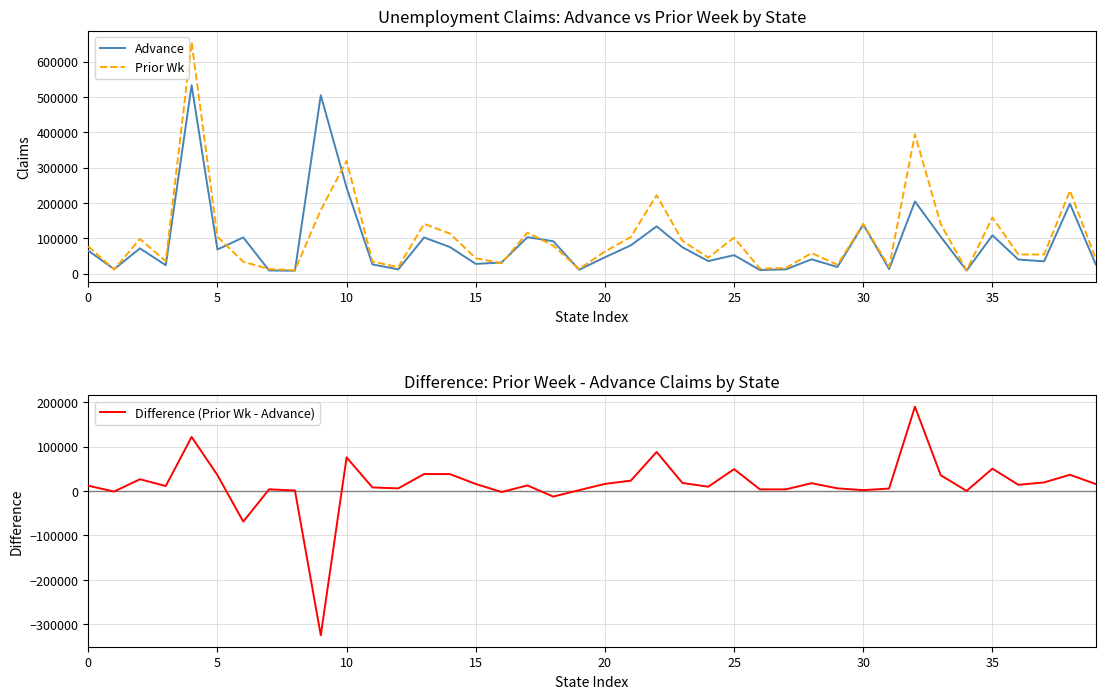

How many interior local peaks does the Advance series have?

13